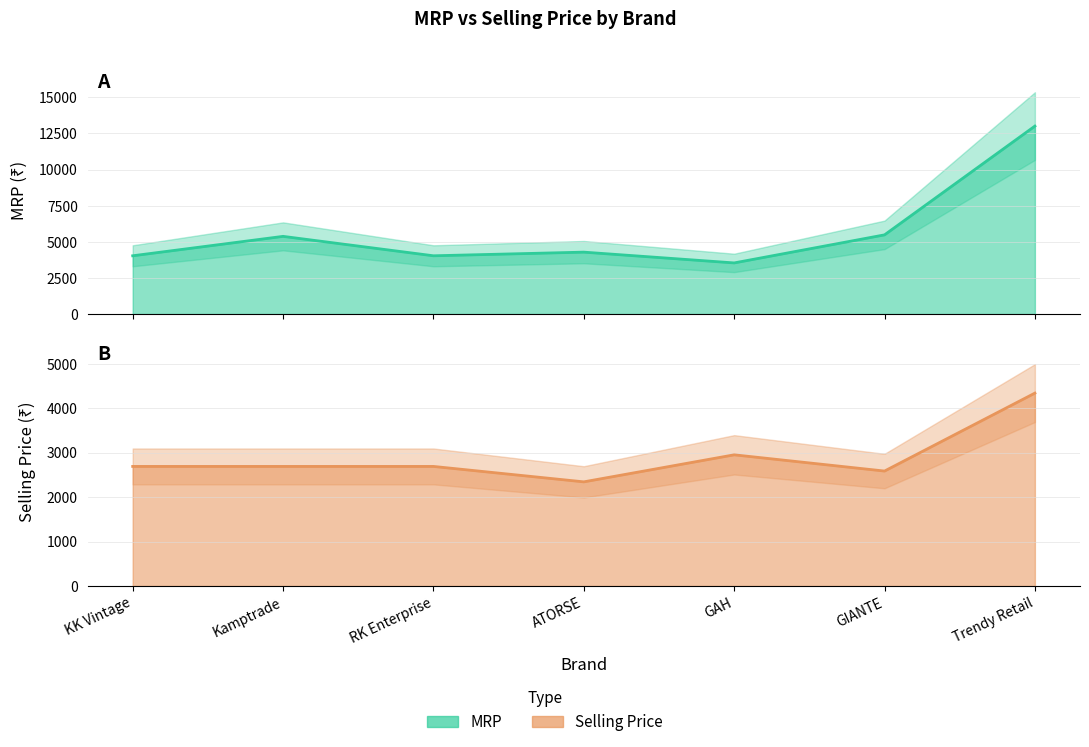

At which category is the sum across all series the highest?

Trendy Retail